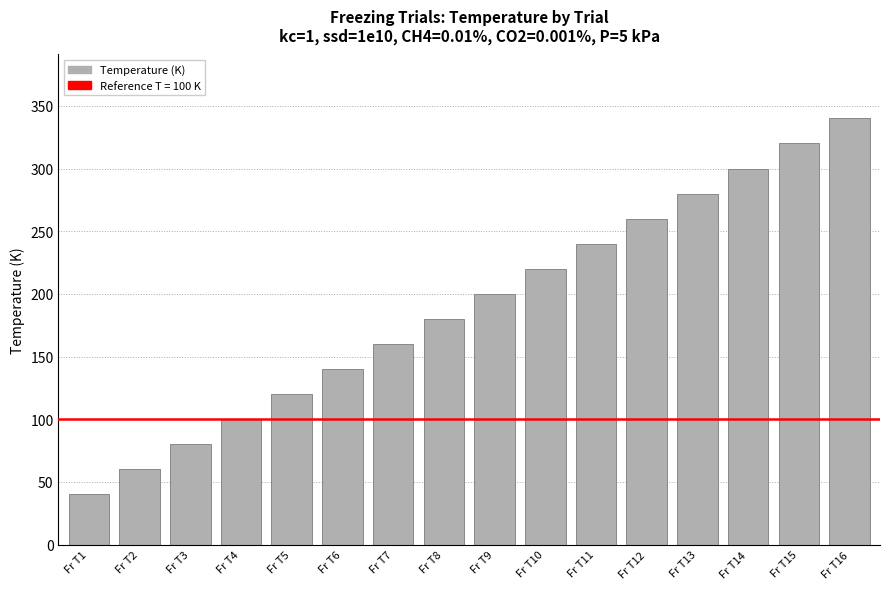

What is the sum of all values?

3040